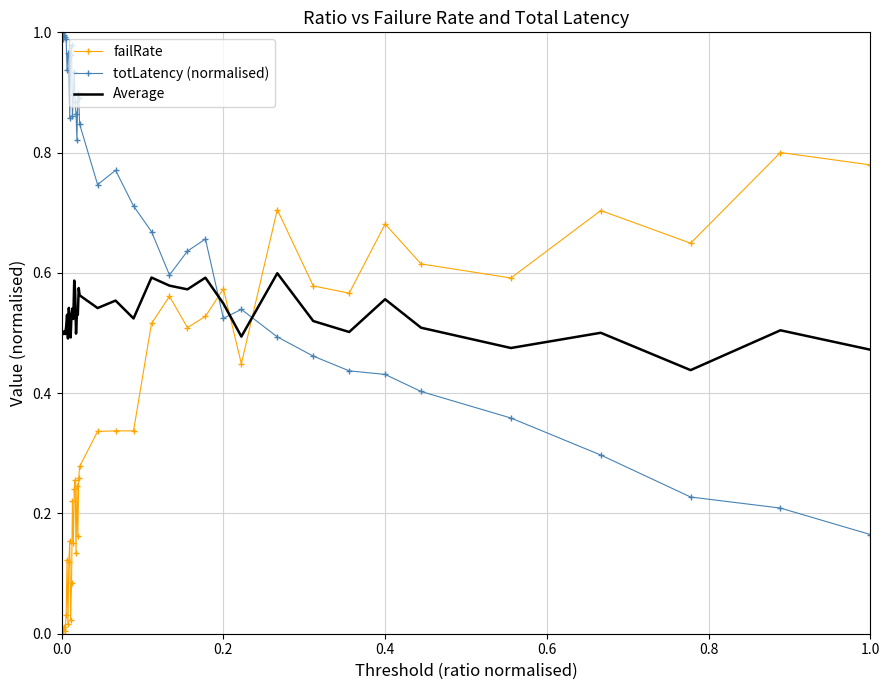

Rank the series by their maximum value, from highest to lowest.

totLatency (normalised), failRate, Average